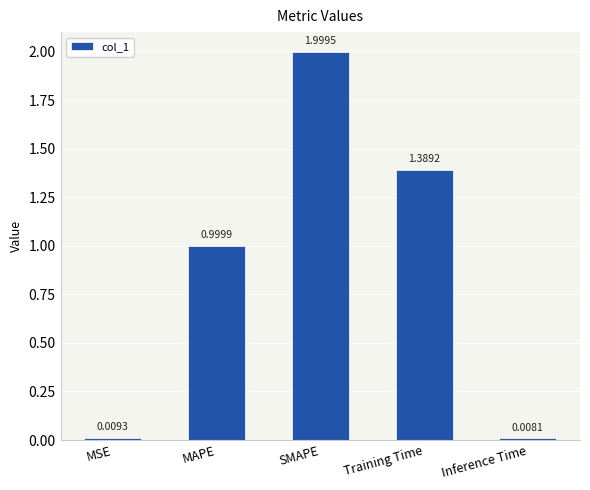

Is it true that the value at Training Time is 1.8?

False